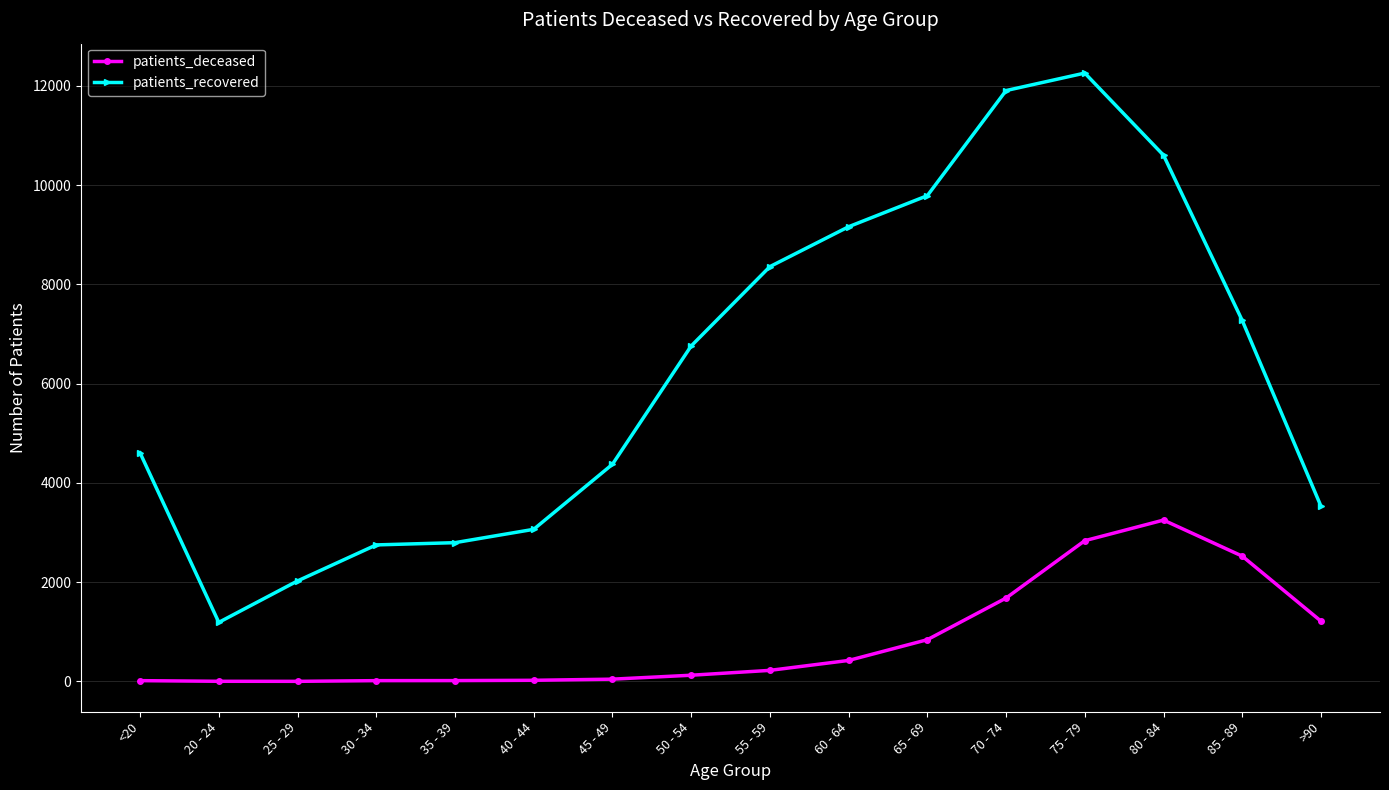

What is the total value across all series at 40 - 44?

3090